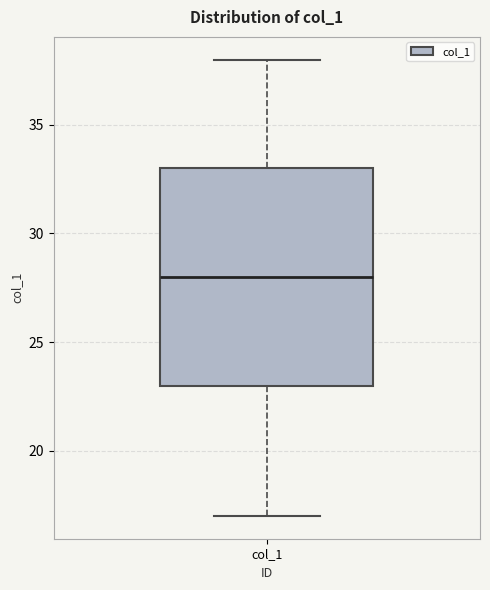

Where does the median line of the box for col_1 sit on the y-axis? The values are not printed on the chart, so give them approximately, as read against the axis.

28